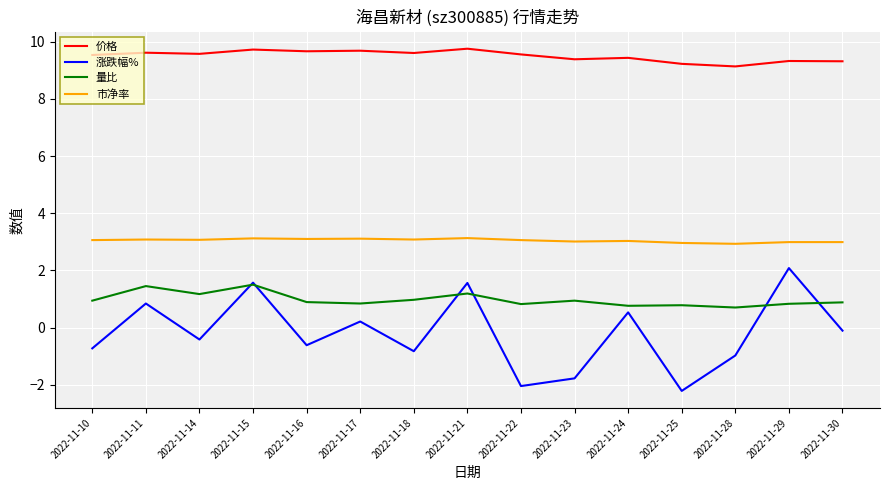

At 2022-11-17, list the series in order from smallest to largest.

涨跌幅%, 量比, 市净率, 价格